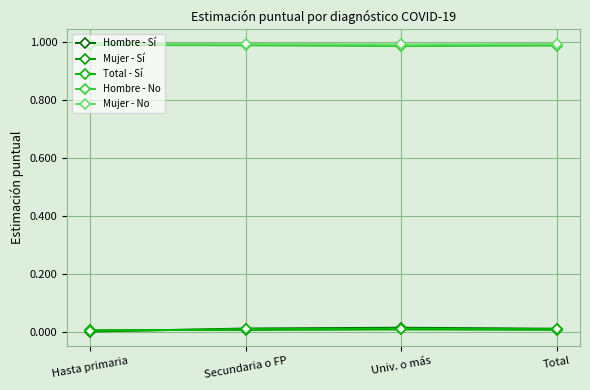

What is the label of the 1st point from the right?

Total